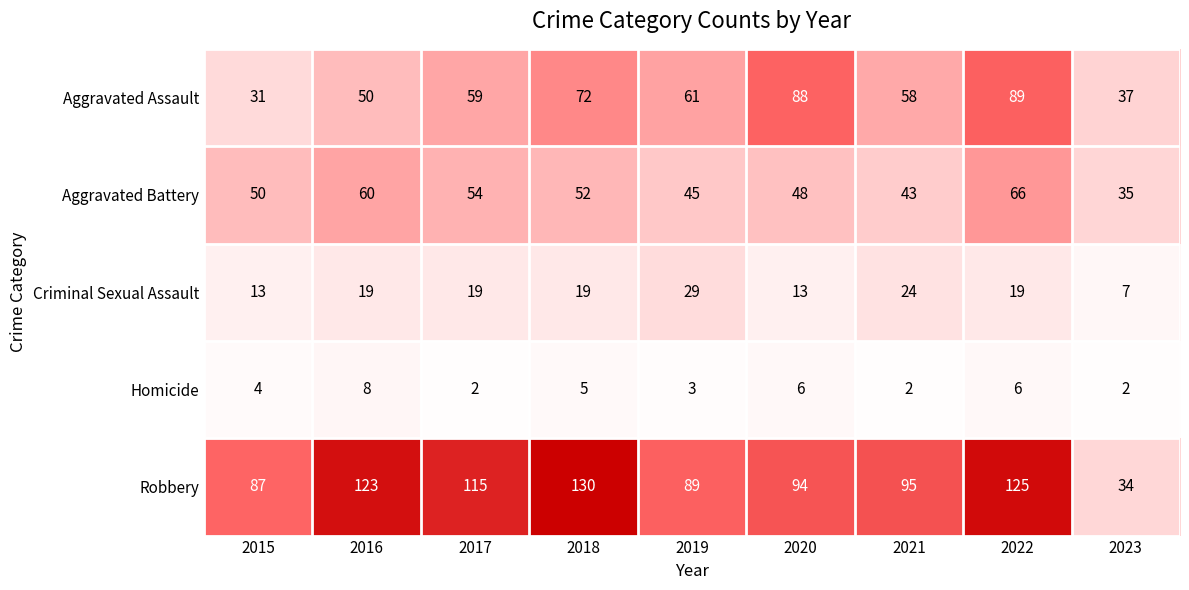

At which label does Criminal Sexual Assault reach its peak?

2019